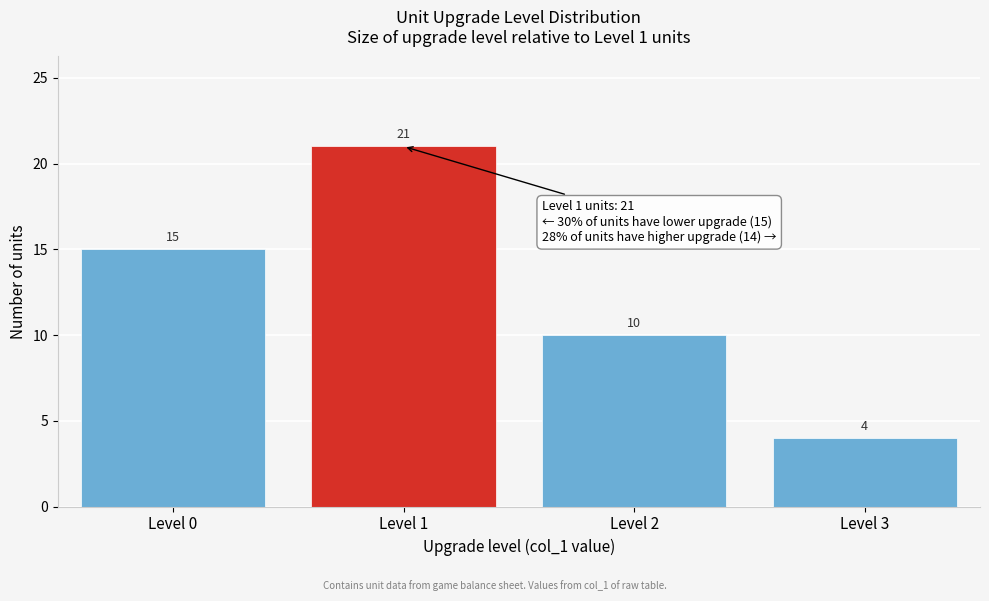

Reading right to left, transcribe all the data shown in this chart.

4	10	21	15